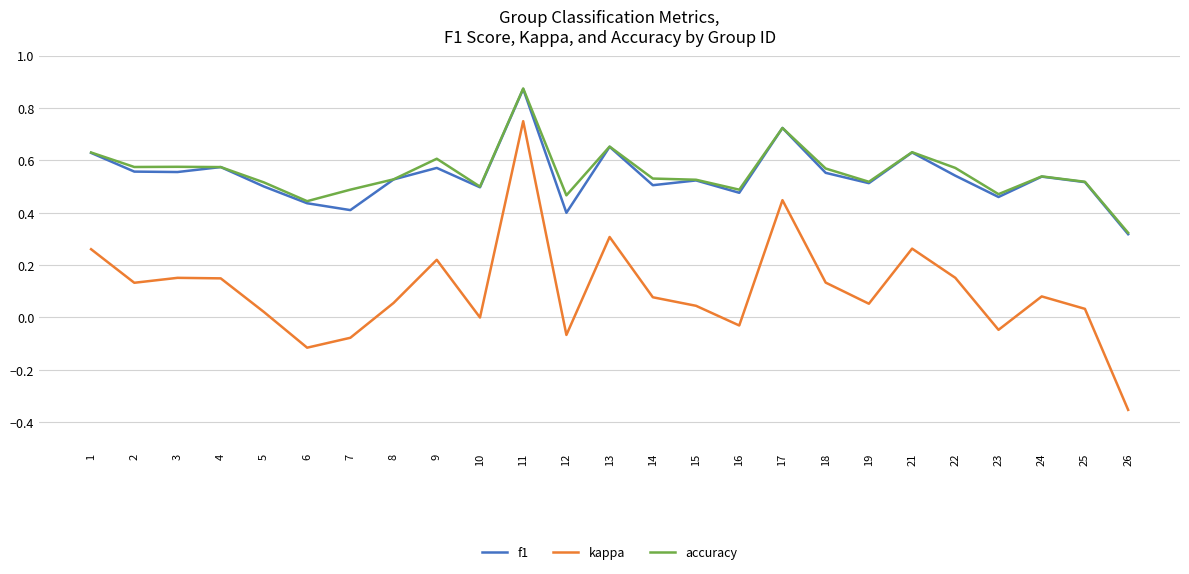

The accuracy series shows 0.3 at 26. True or false?

True